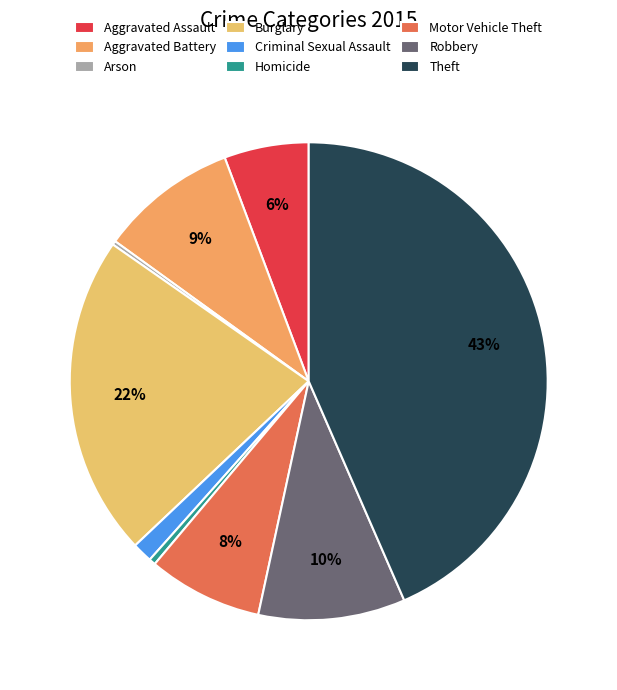

To the nearest percent, what is the average slice percentage?

11%